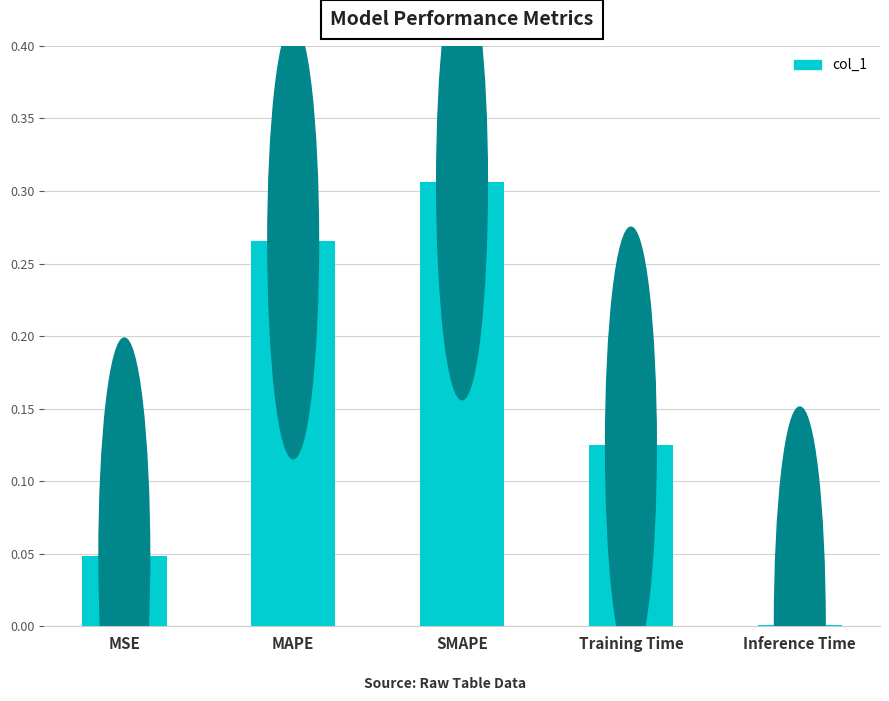

Between MAPE and Inference Time, which is larger?

MAPE